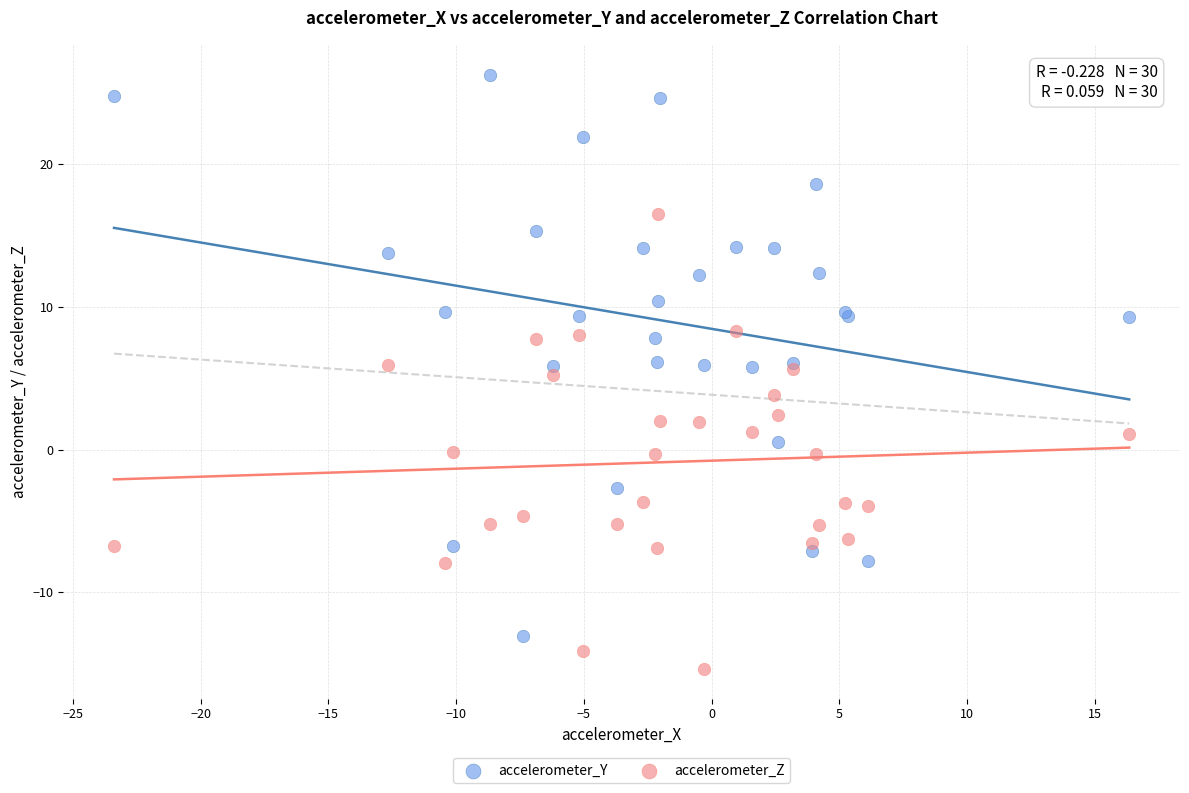

Which series contains the highest Y value?

accelerometer_Y